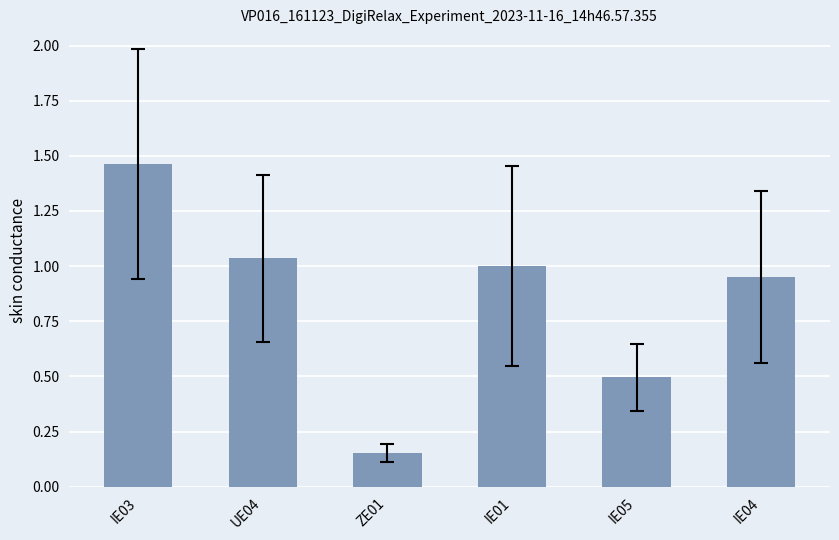

How many bars are there in total?

6